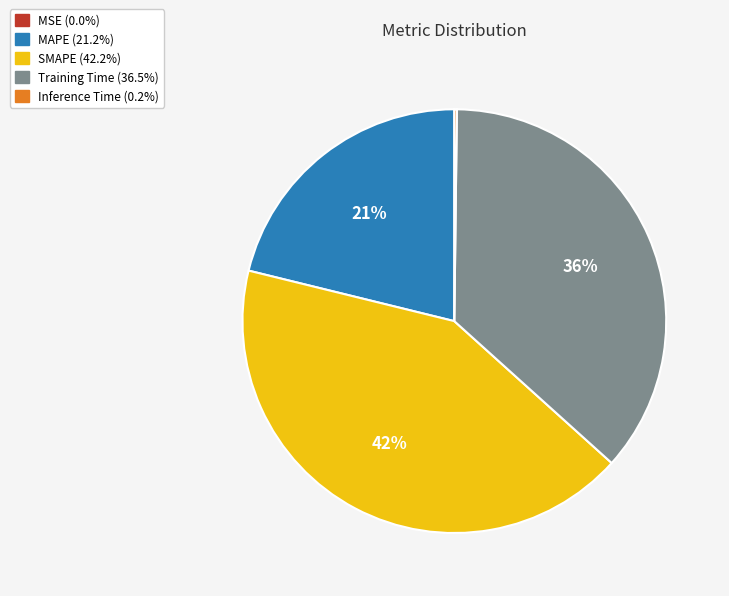

The SMAPE slice represents 32% of the pie. True or false?

False